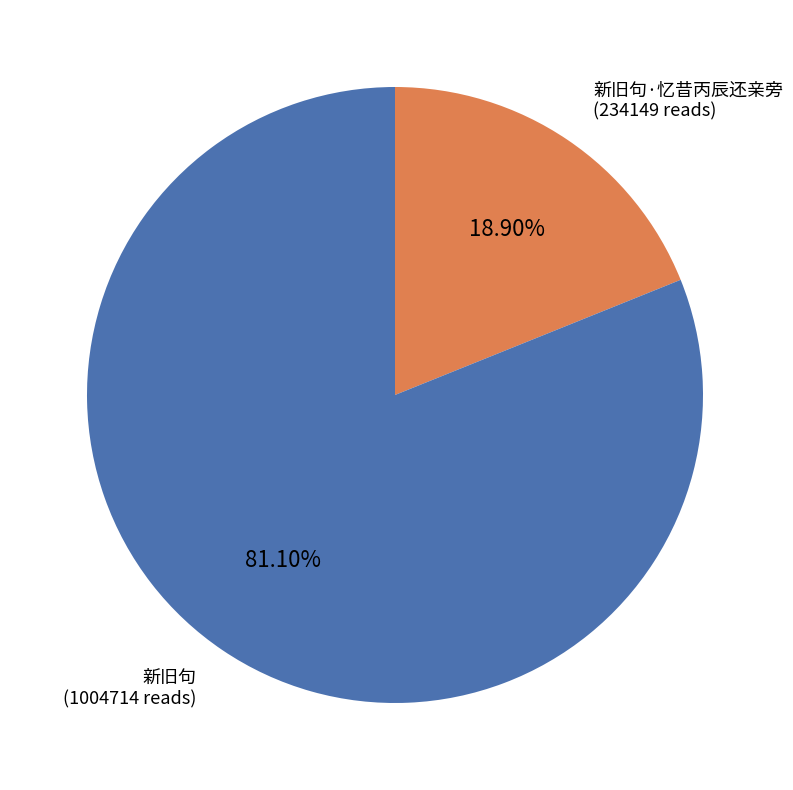

To the nearest percent, what portion does 新旧句 represent?

81%